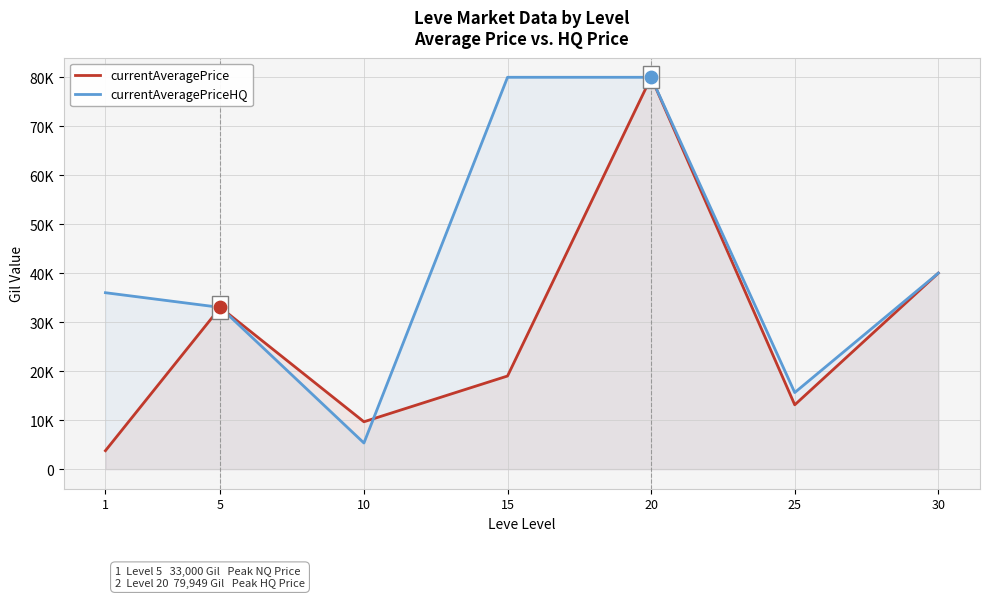

Which series reaches the minimum Y coordinate?

currentAveragePrice